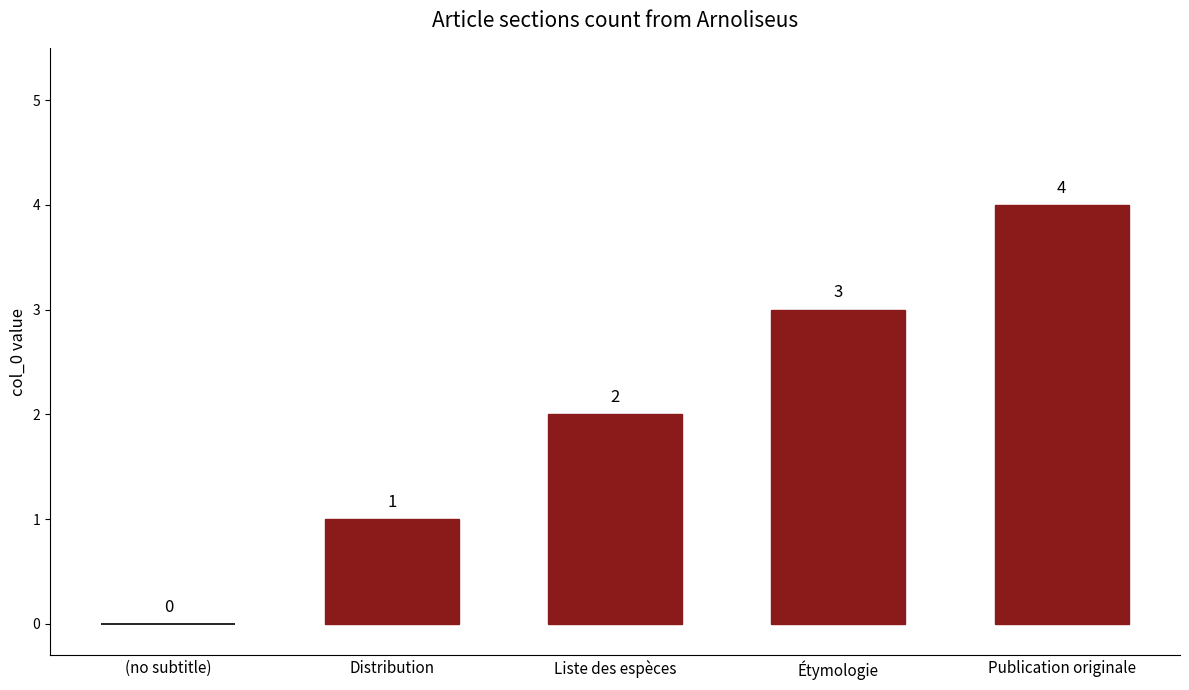

What is the sum of the values at Liste des espèces and (no subtitle)?

2